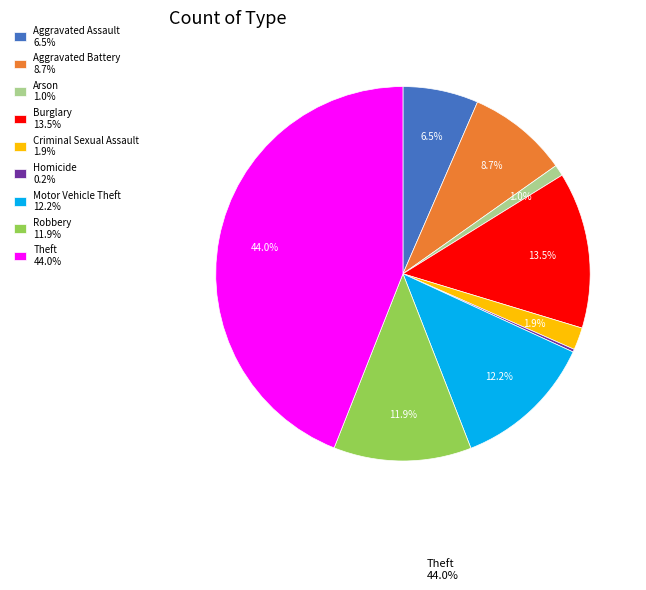

Is Theft 44.0% the majority of the pie?

No